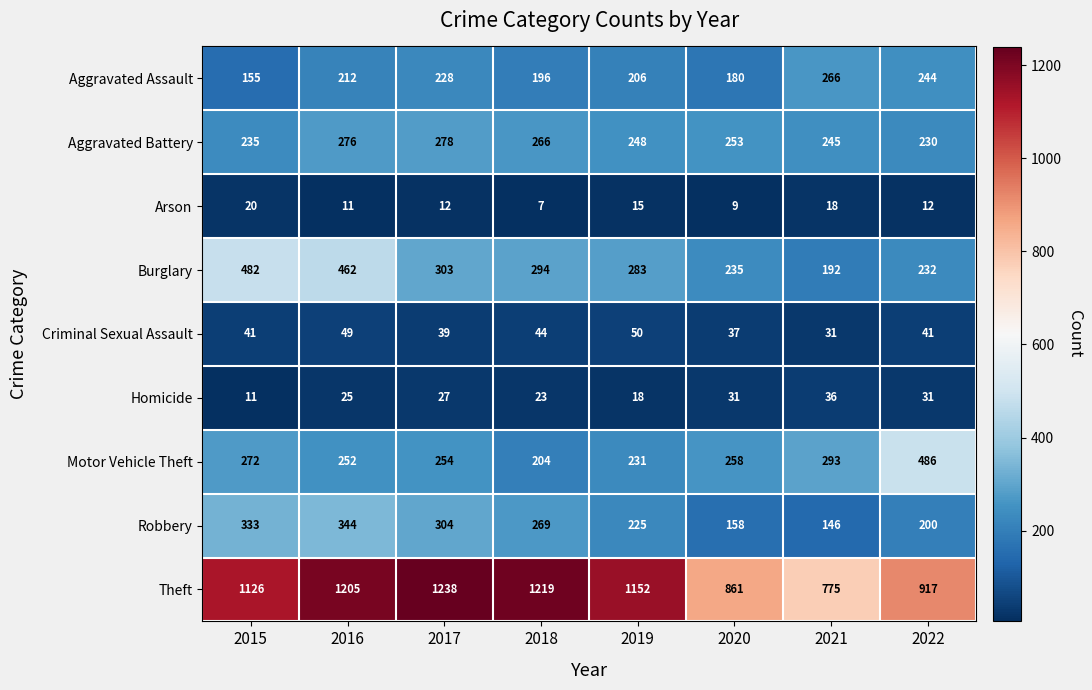

What is the maximum value shown in the chart?

1238